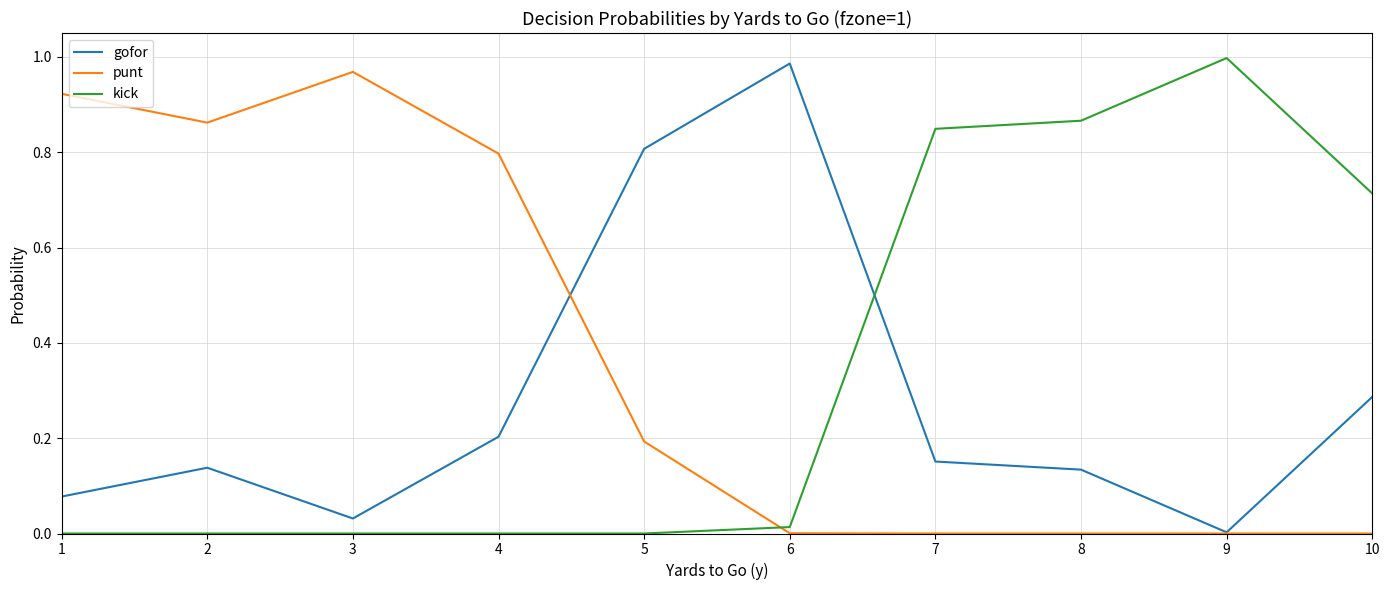

True or false: gofor and punt intersect in this chart.

True